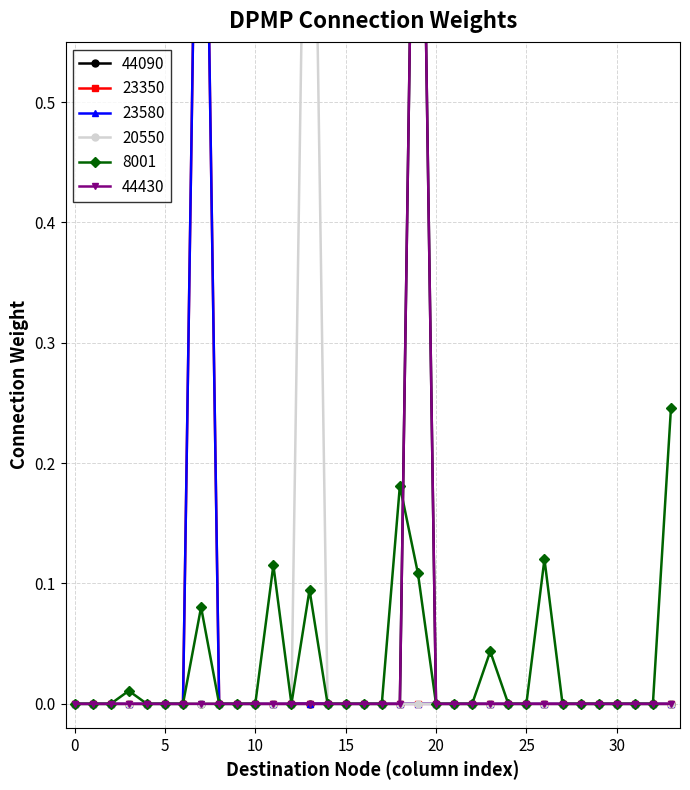

What is the difference between the maximum and minimum values in the 44430 series?

1